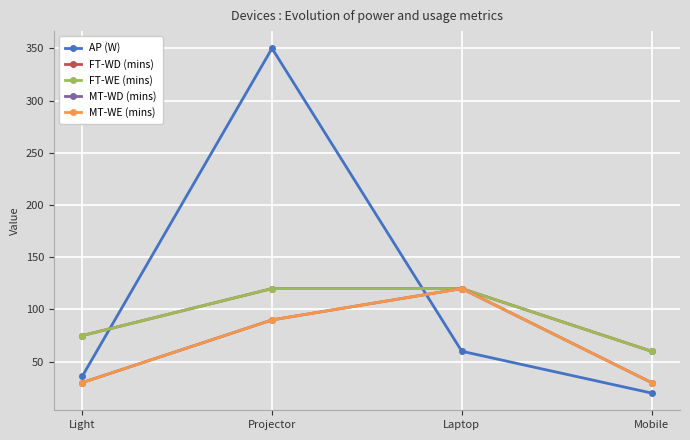

Does the chart display data point markers on the line(s)?

Yes